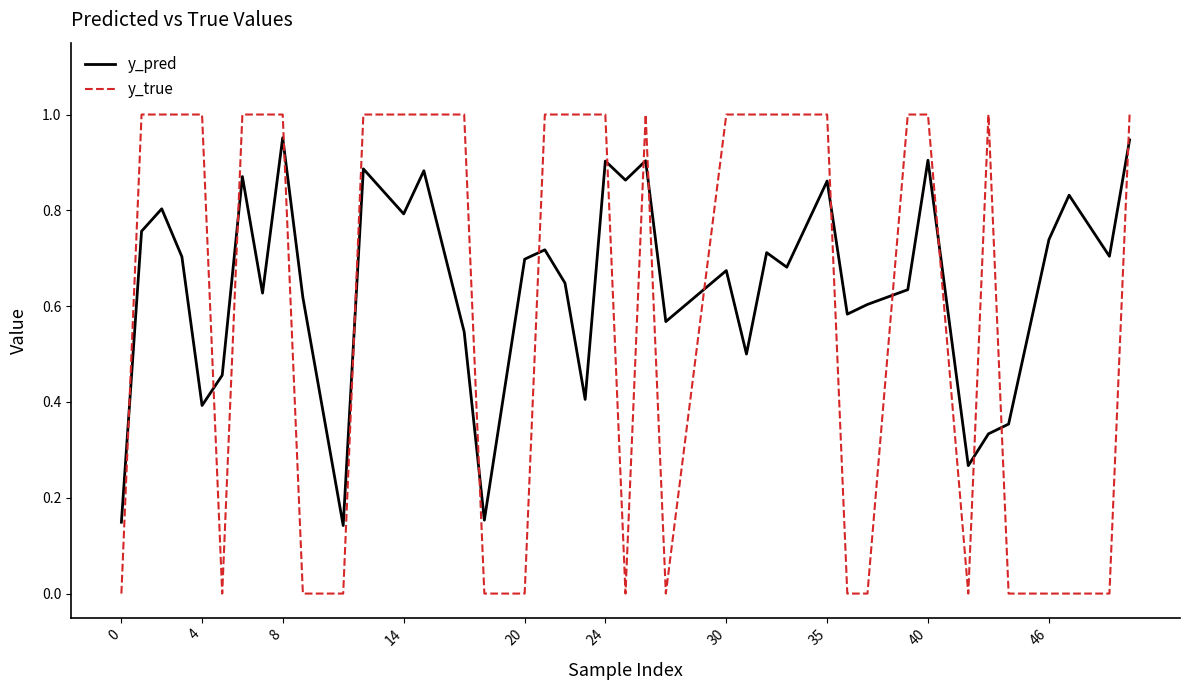

After their last crossing, which series has the higher values: y_pred or y_true?

y_true